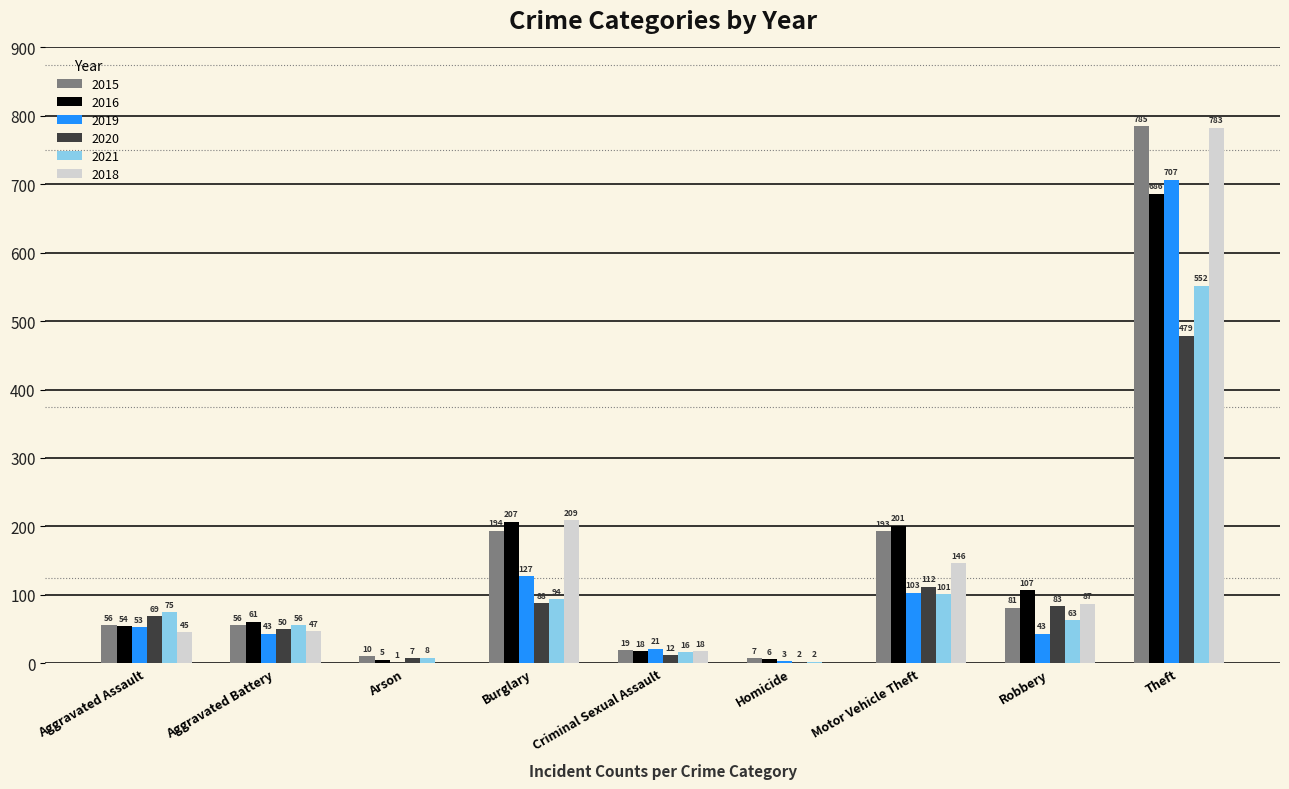

Between Homicide and Motor Vehicle Theft, which series saw the biggest shift?

2016